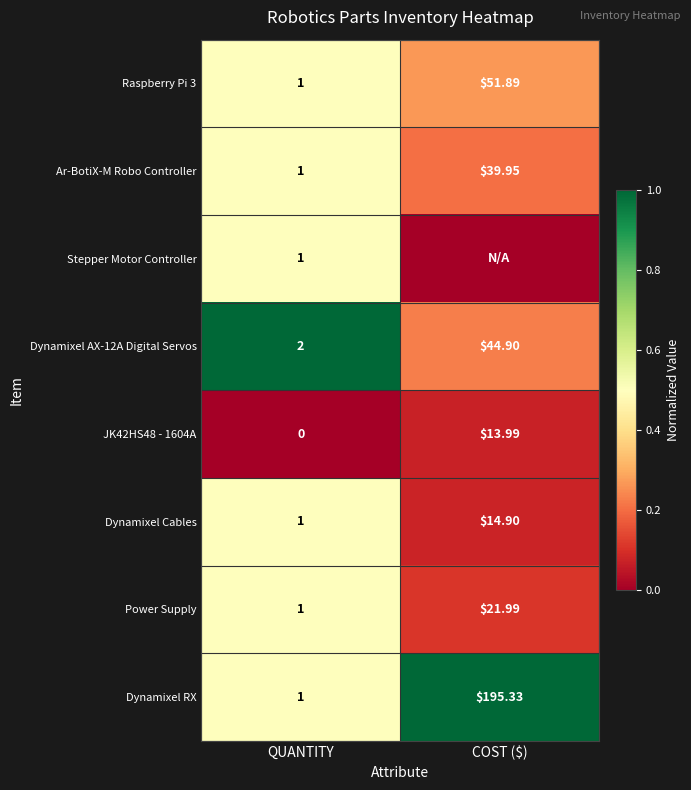

Where is Power Supply nearest to the value 11?

QUANTITY